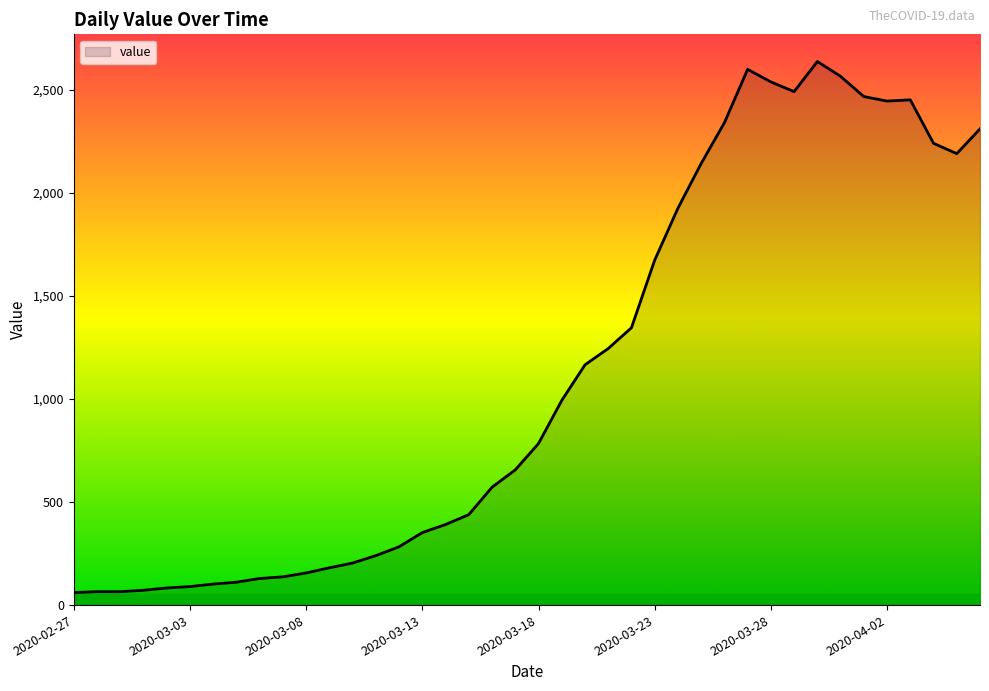

What is the difference between the maximum and minimum values?

2577